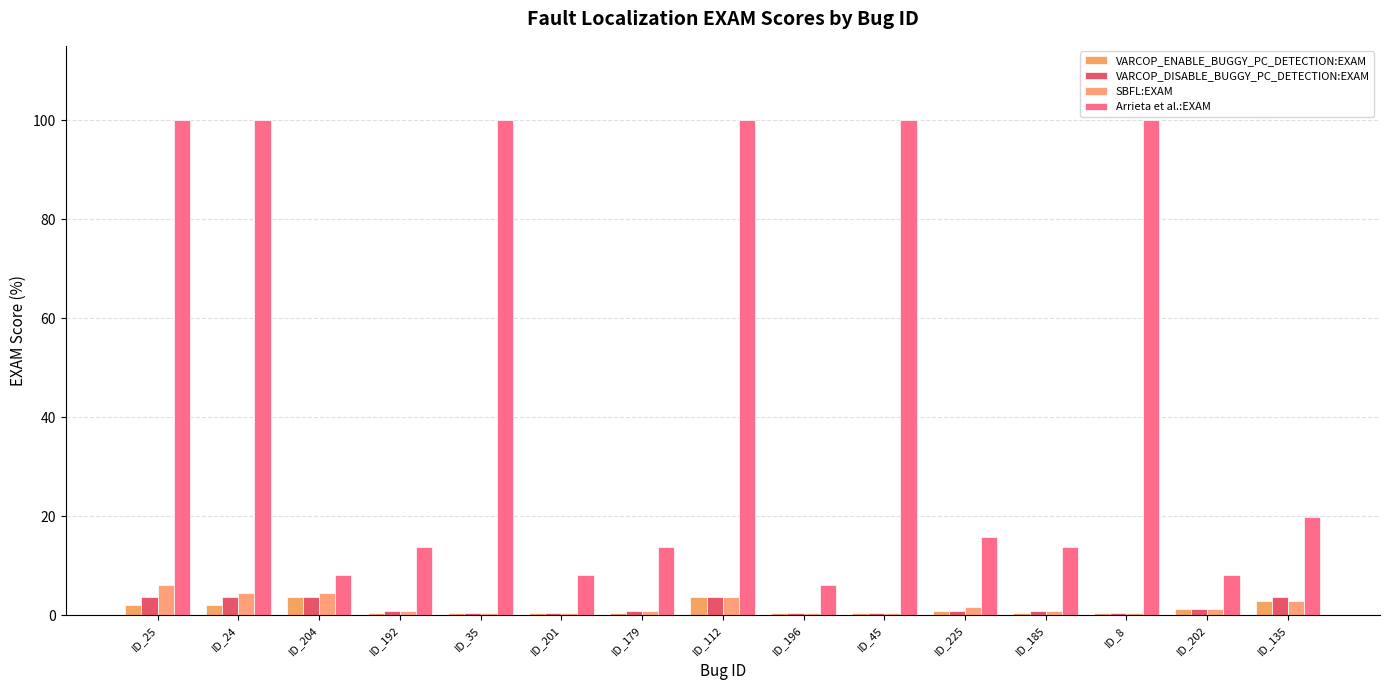

How many bars are there in total?

60